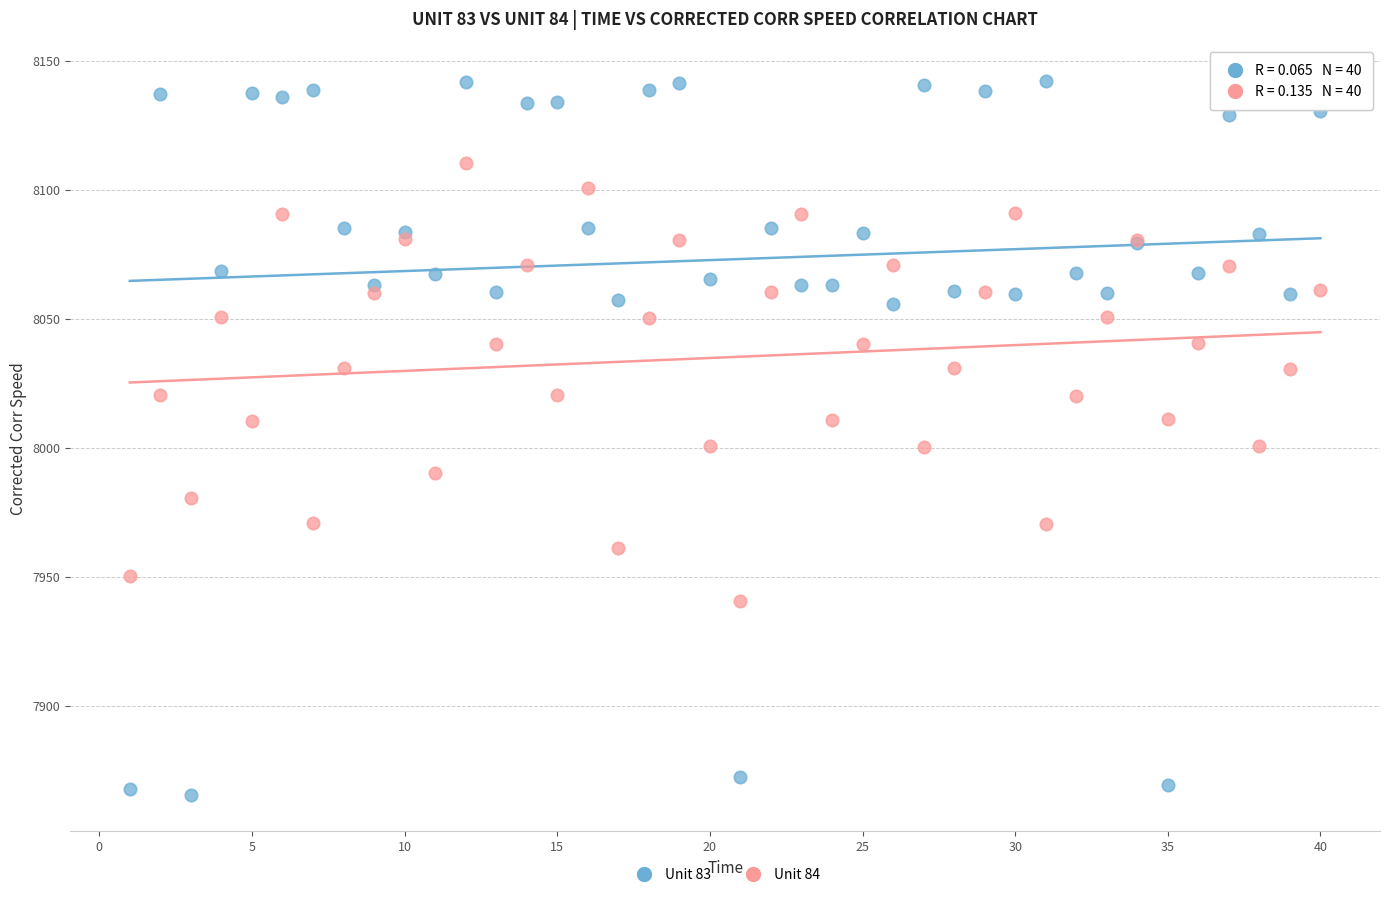

Which series reaches the maximum Y coordinate?

Unit 83